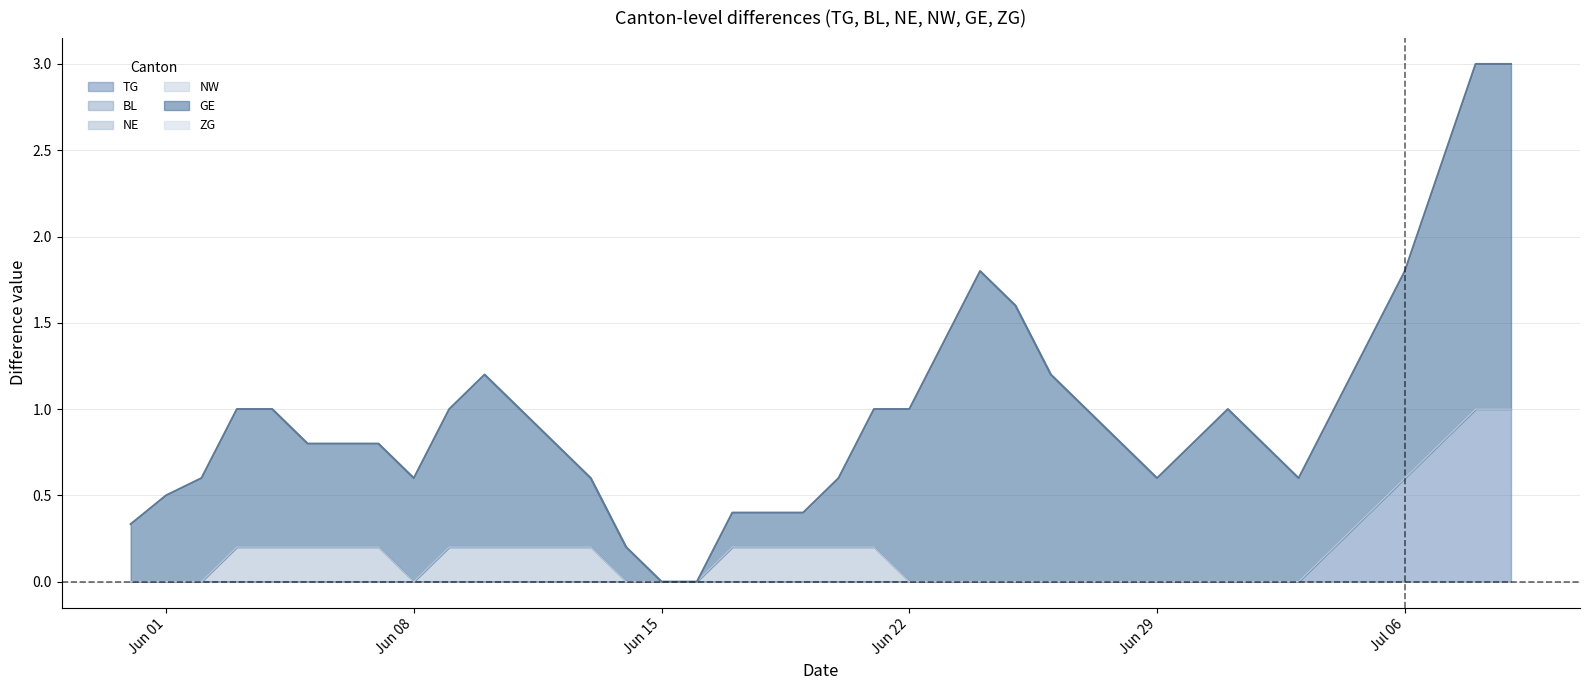

True or false: TG has more than 1 points higher than both neighbors.

False